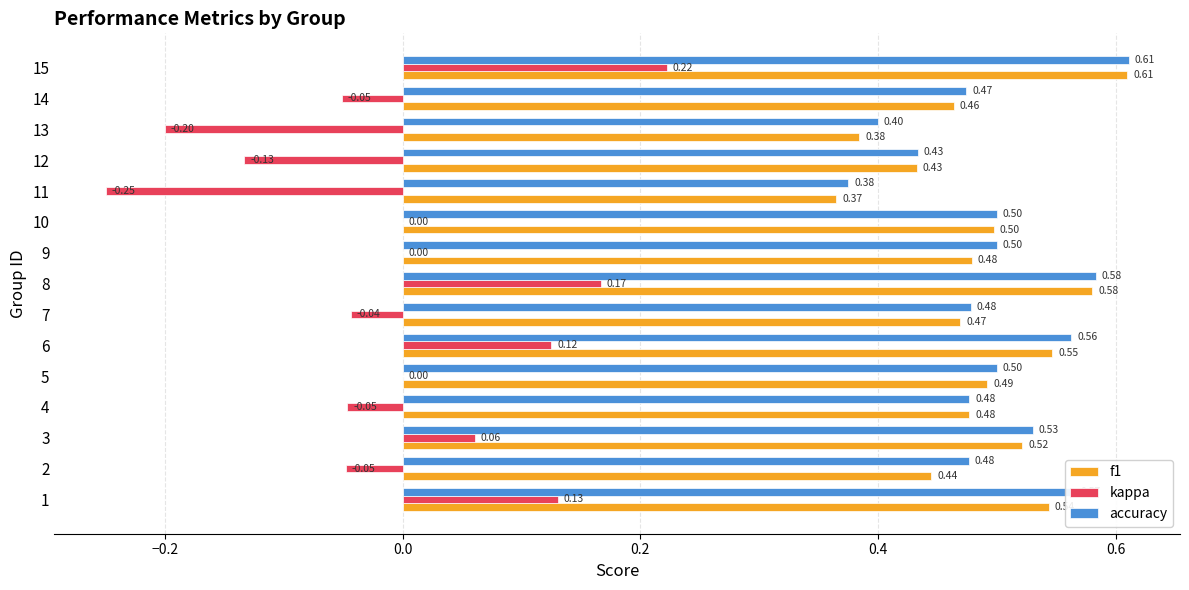

Is the value of kappa at 9 greater than the value of f1 at 7?

No